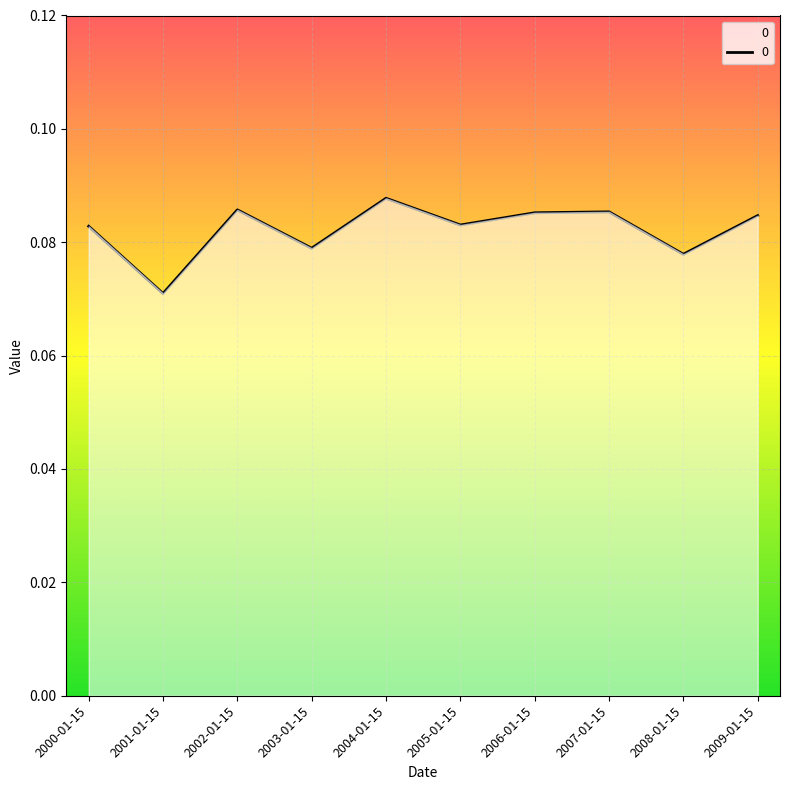

Which category has the lowest value across all series?

2001-01-15